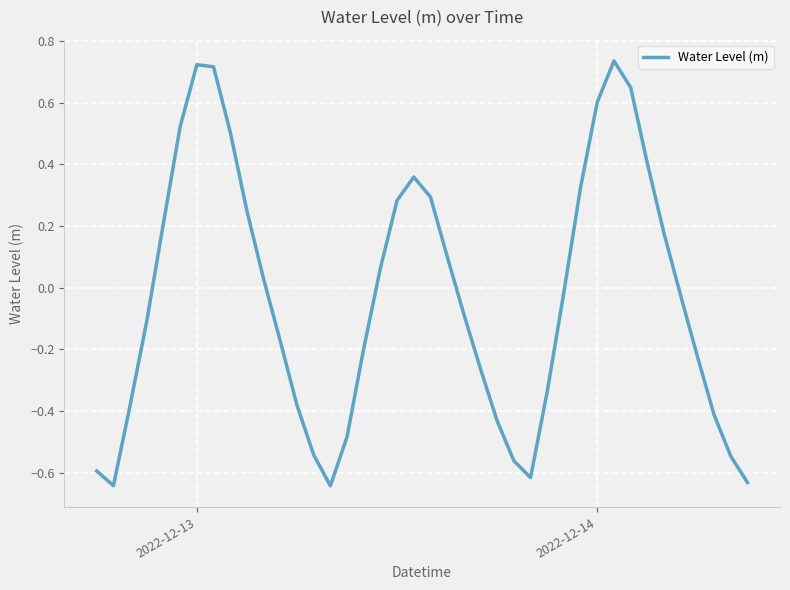

What is the difference between the maximum and minimum values?

1.4